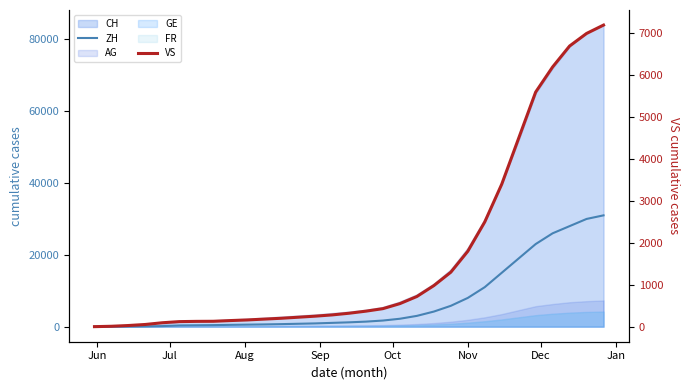

How many values in the VS series exceed 320?

15